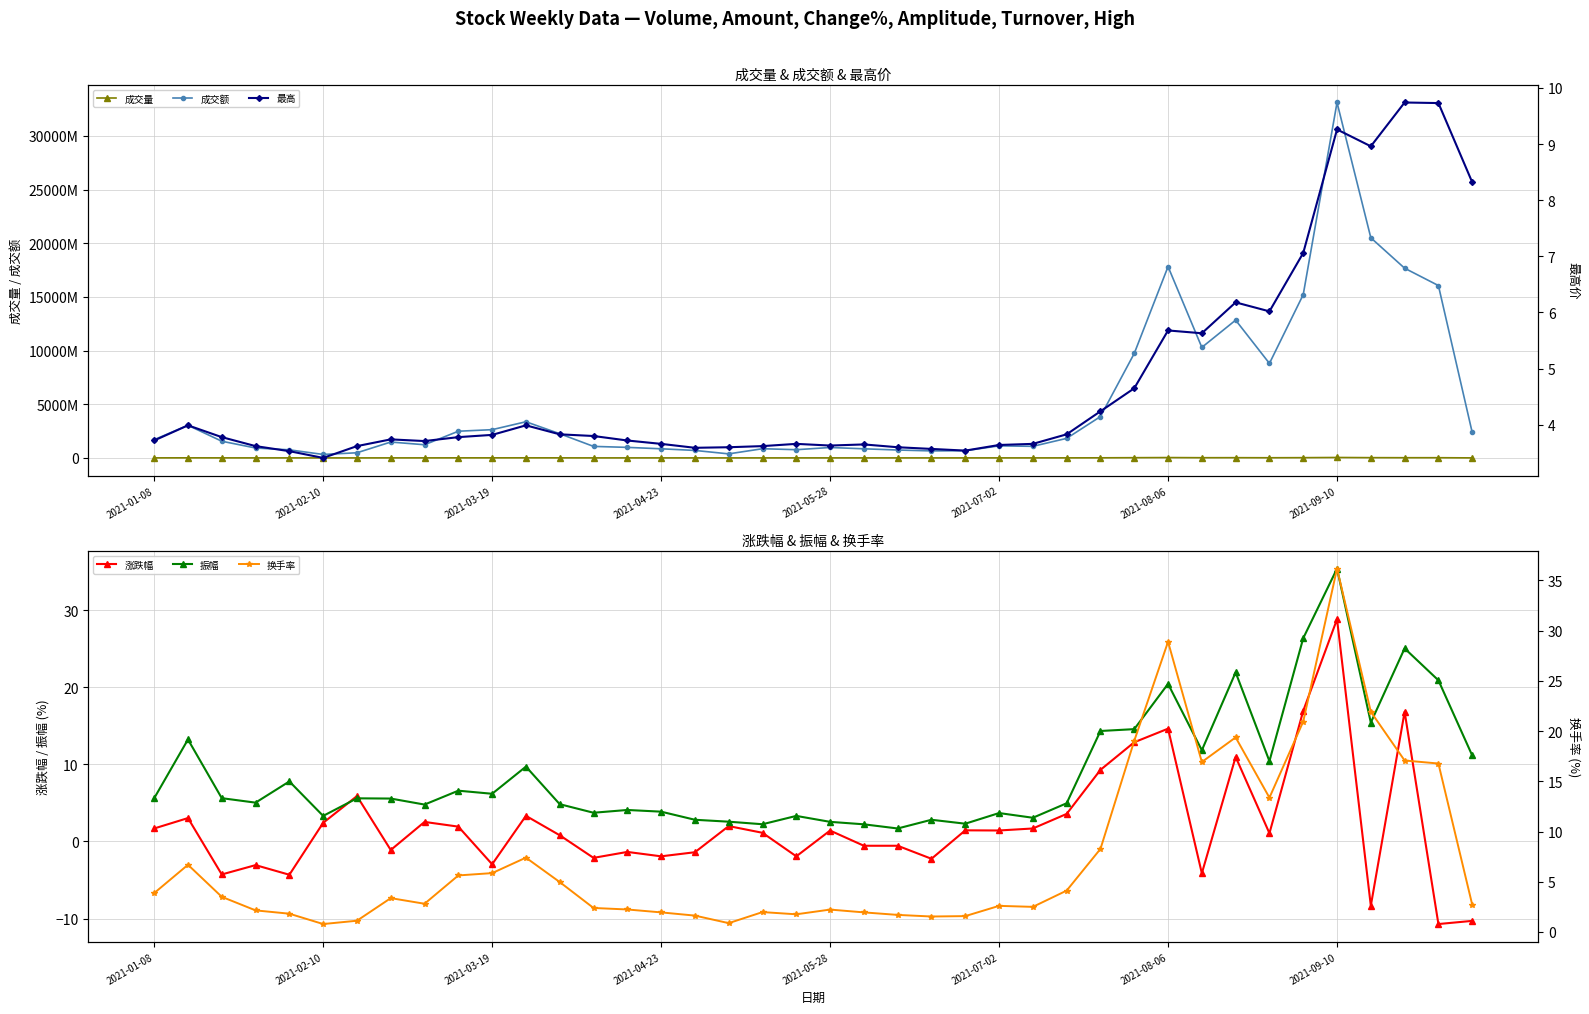

Is it true that 涨跌幅 equals -1.9 at 19?

True